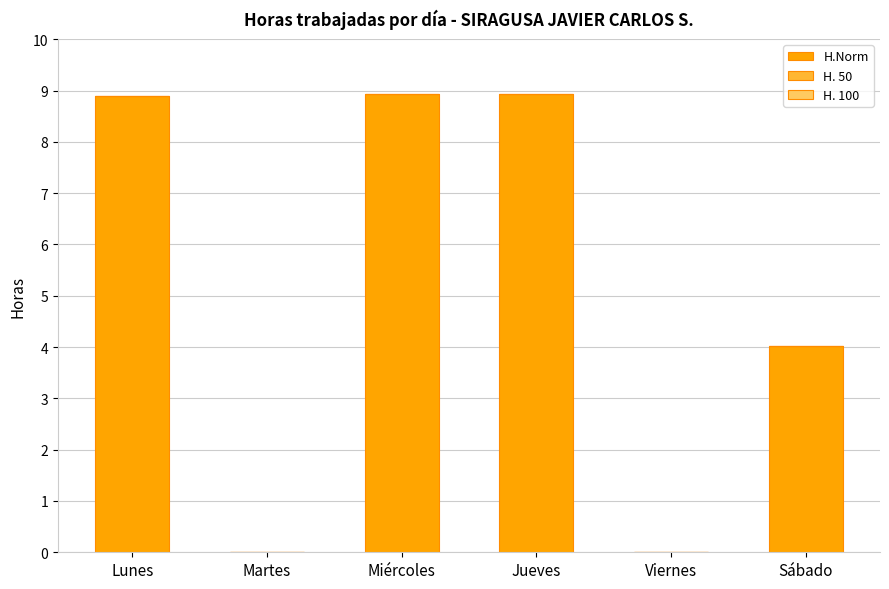

How many categories are shown in the chart?

6